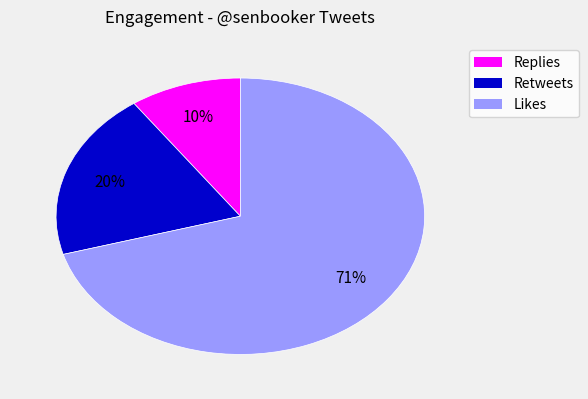

To the nearest percent, what is the average slice percentage?

33%